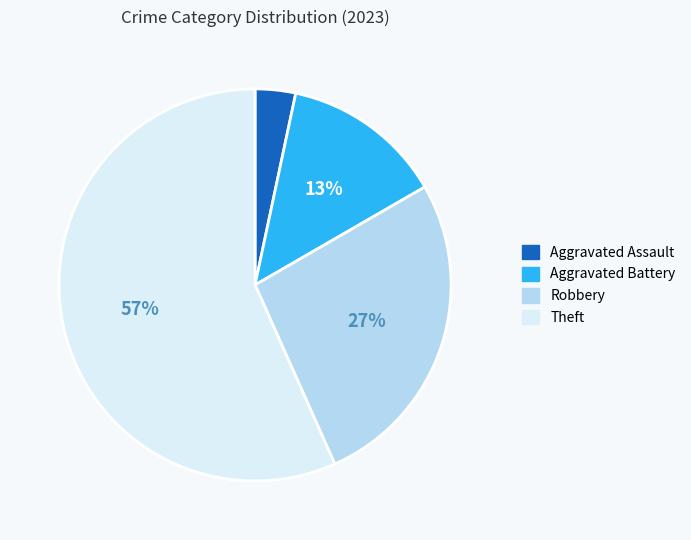

To the nearest percent, what portion does Theft represent?

57%